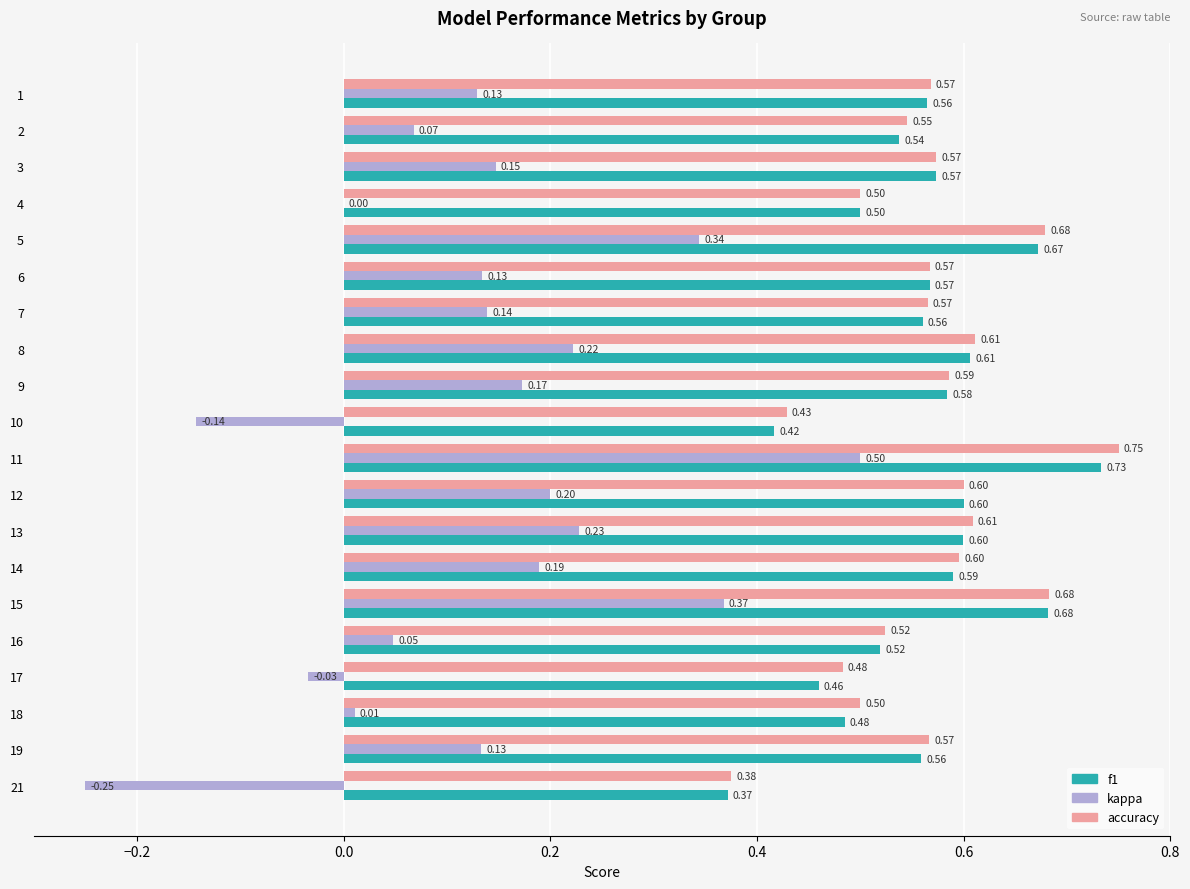

What is the total value across all series at 15?

1.7